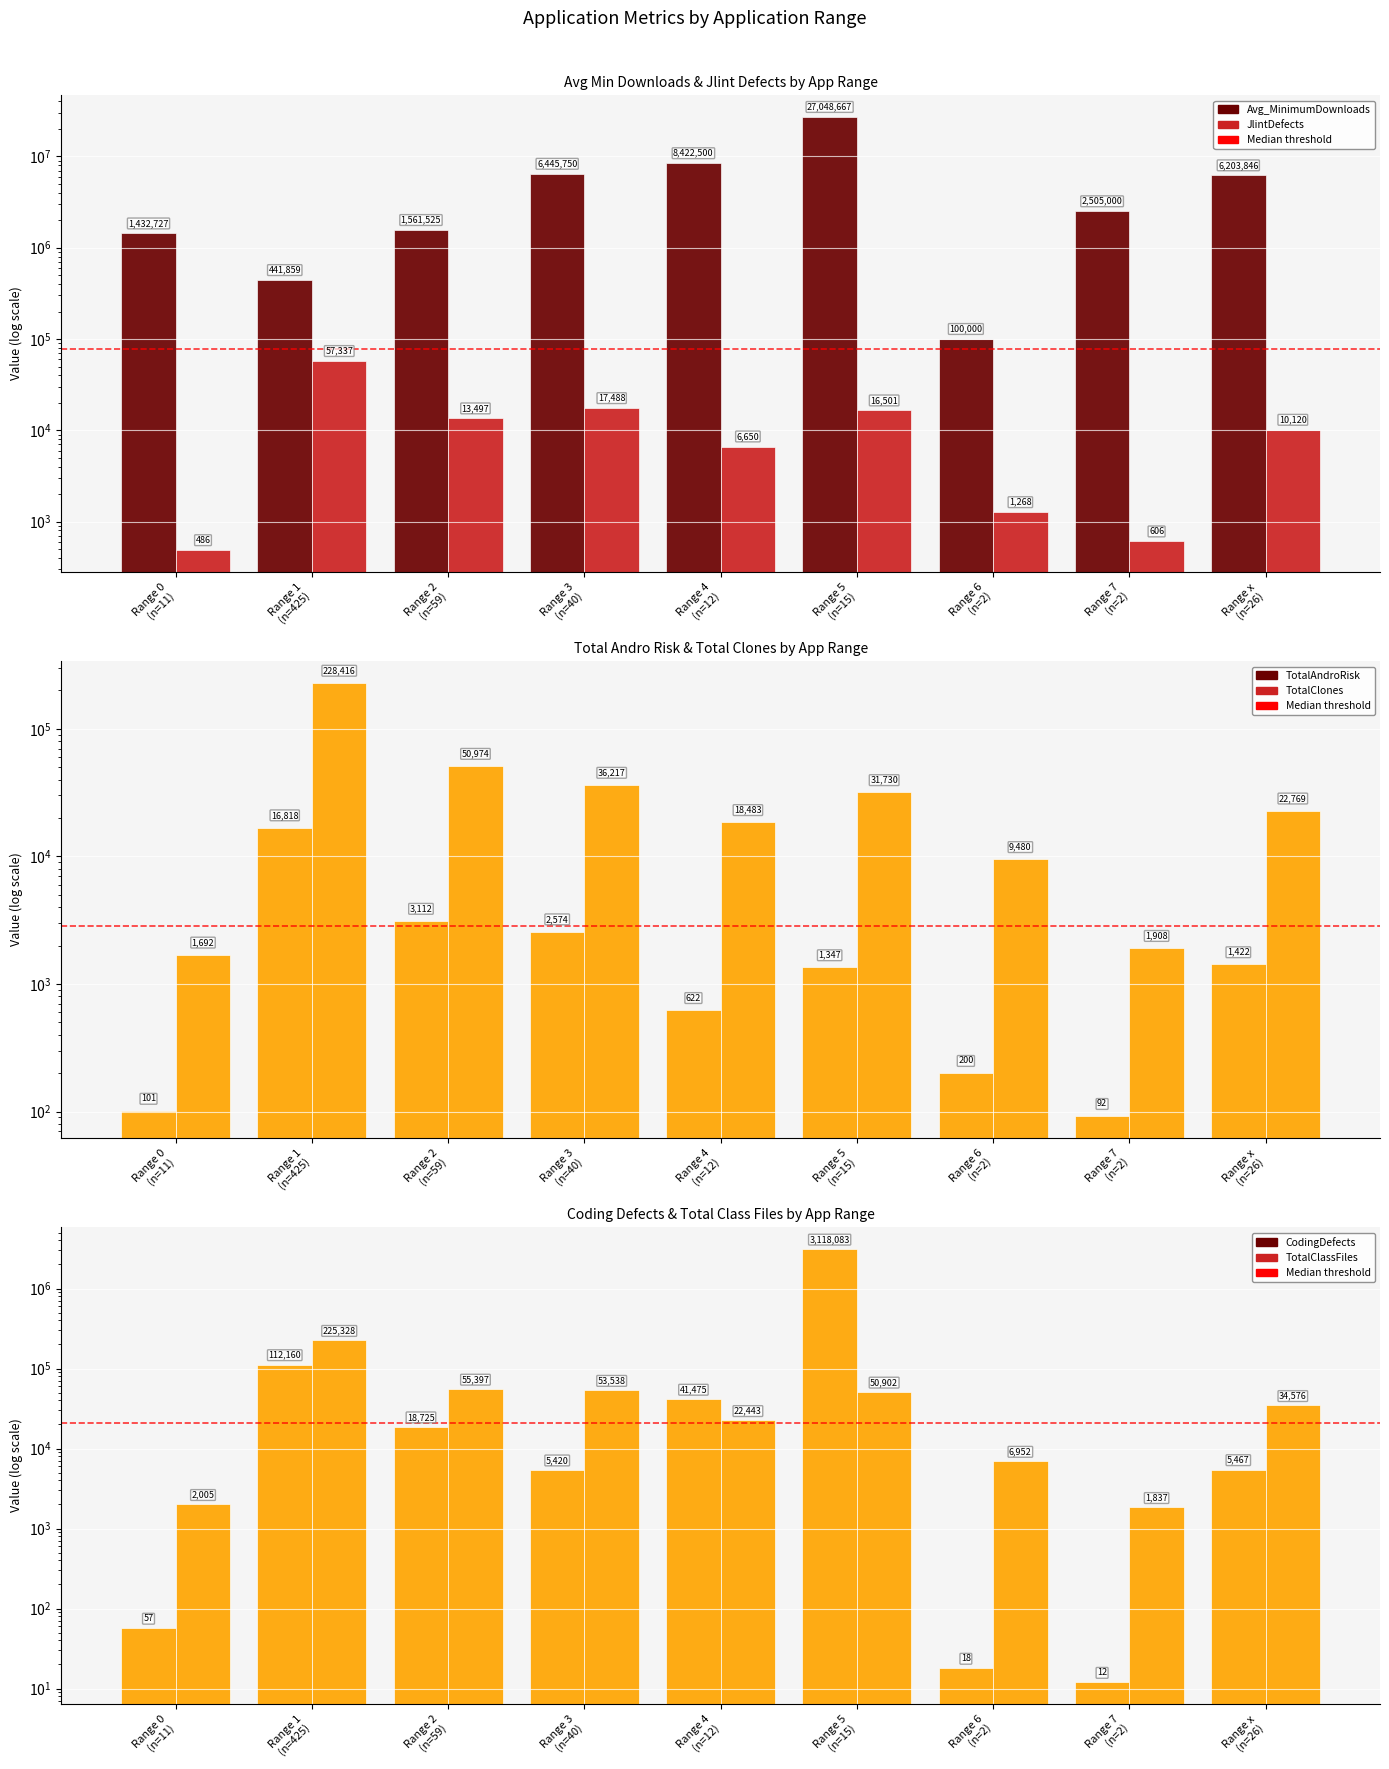

At Range x
(n=26), list the series in order from largest to smallest.

Avg_MinimumDownloads, TotalClassFiles, TotalClones, JlintDefects, CodingDefects, TotalAndroRisk